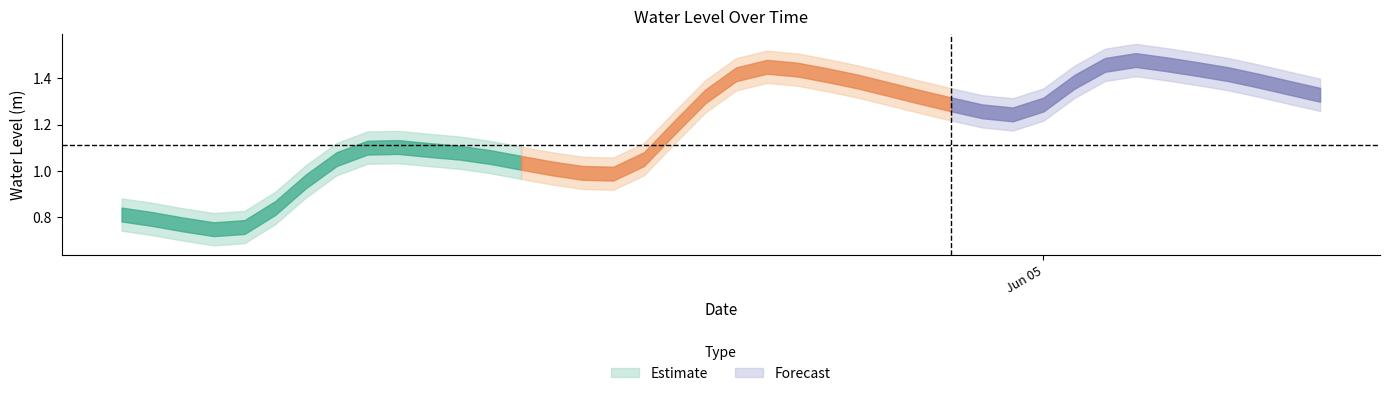

Does the chart have visible grid lines?

No